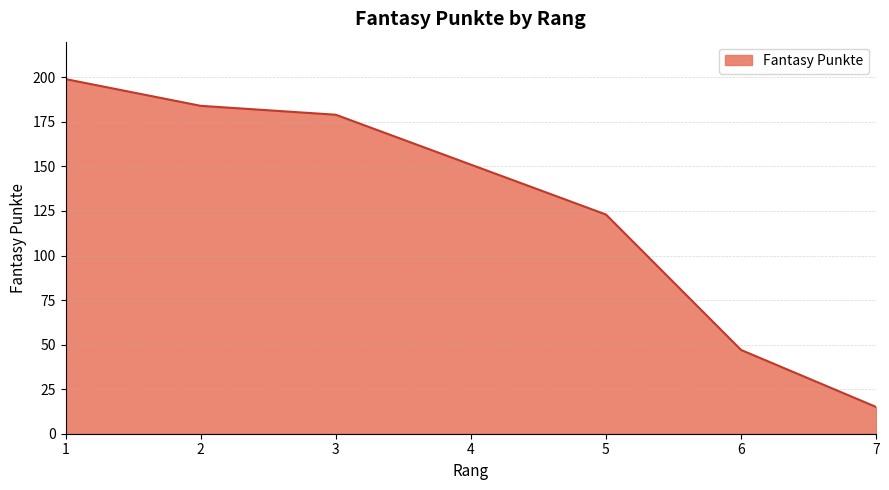

Rank the categories by value from lowest to highest.

7, 6, 5, 4, 3, 2, 1